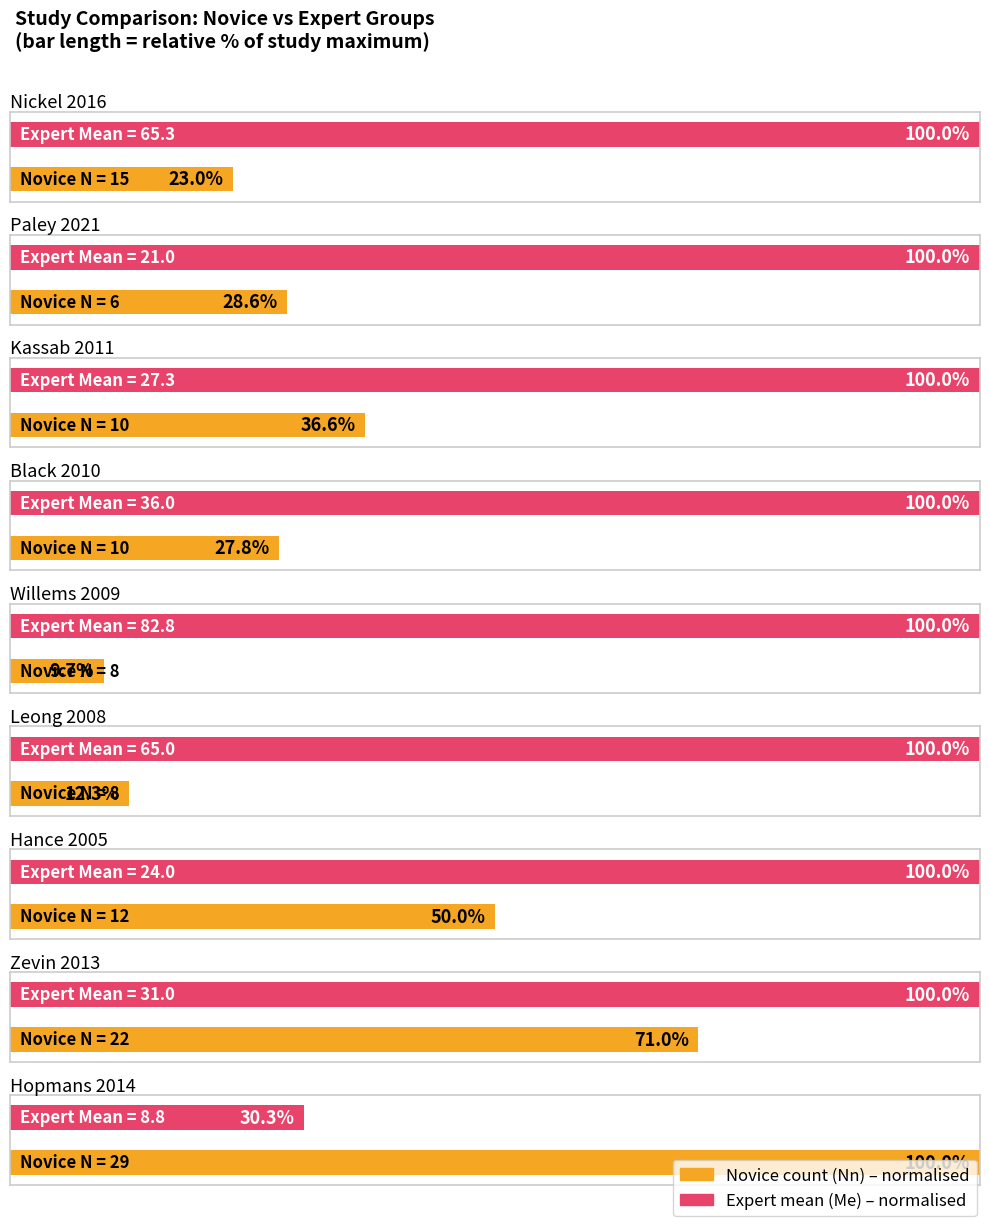

Which series has the largest range (max minus min)?

Me